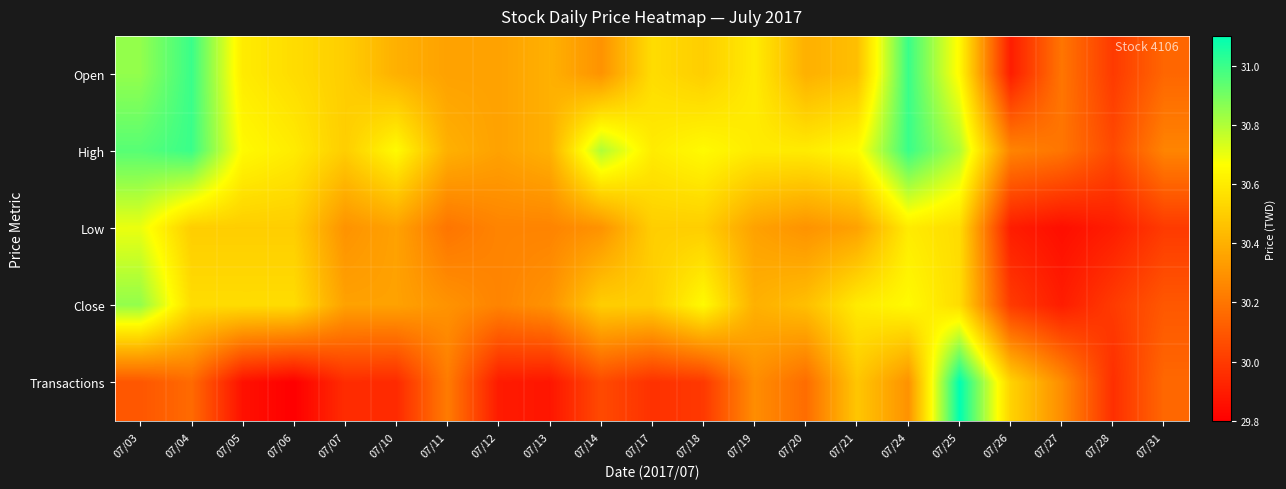

How many series are shown in this chart?

5